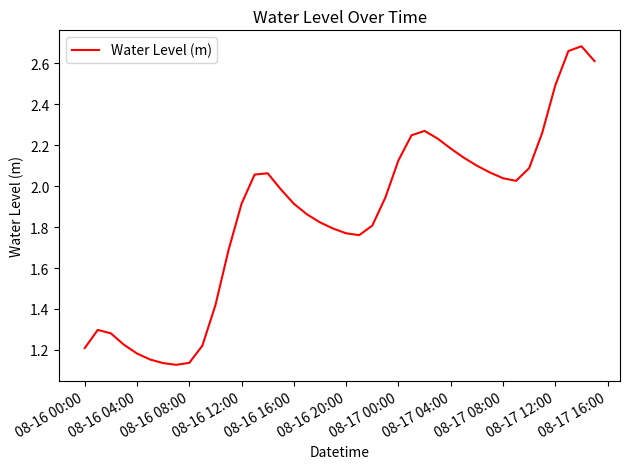

What is the difference between the maximum and minimum values?

1.6